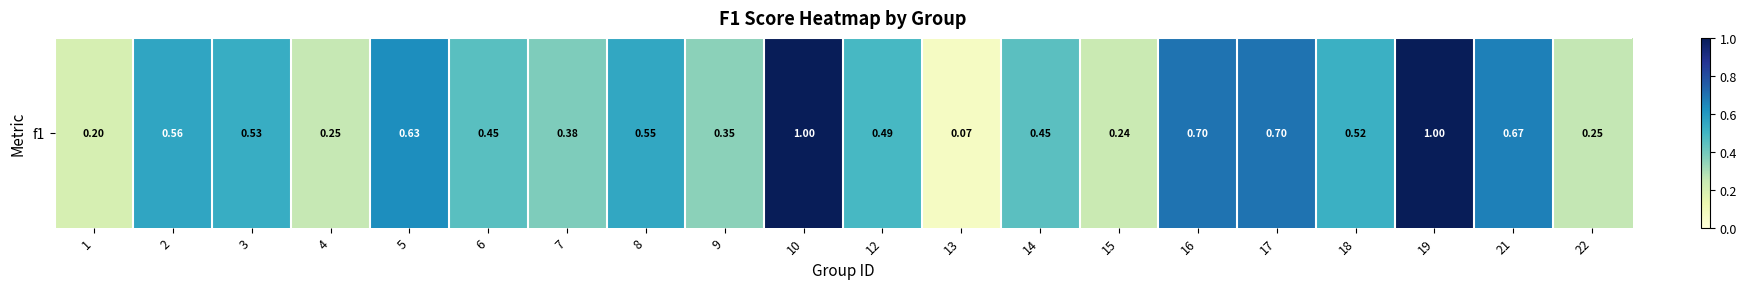

List the labels in order of value, largest first.

10, 19, 16, 17, 21, 5, 2, 8, 3, 18, 12, 6, 14, 7, 9, 22, 4, 15, 1, 13